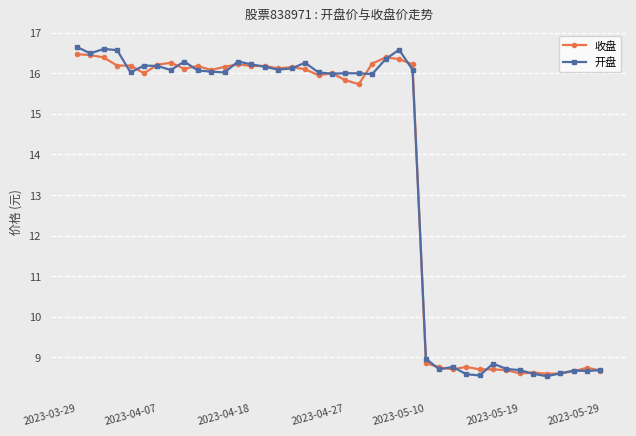

What is the minimum value shown in the chart?

8.5